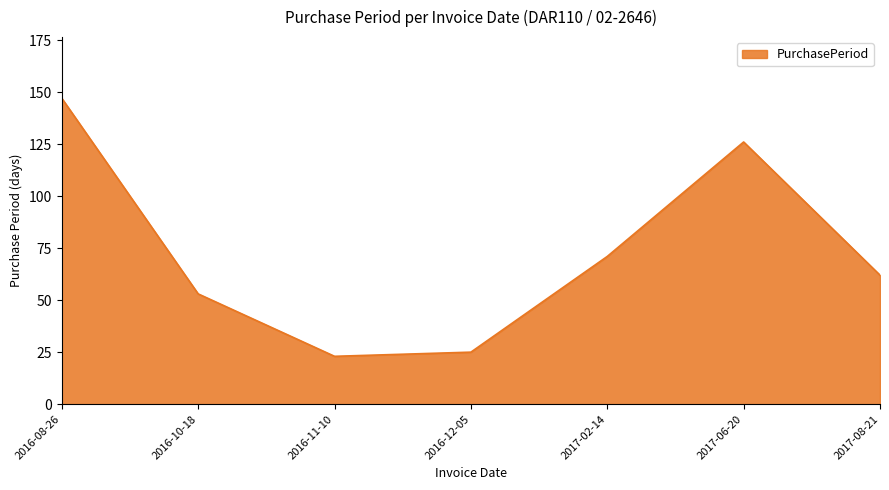

What position from the right is 2016-12-05?

4